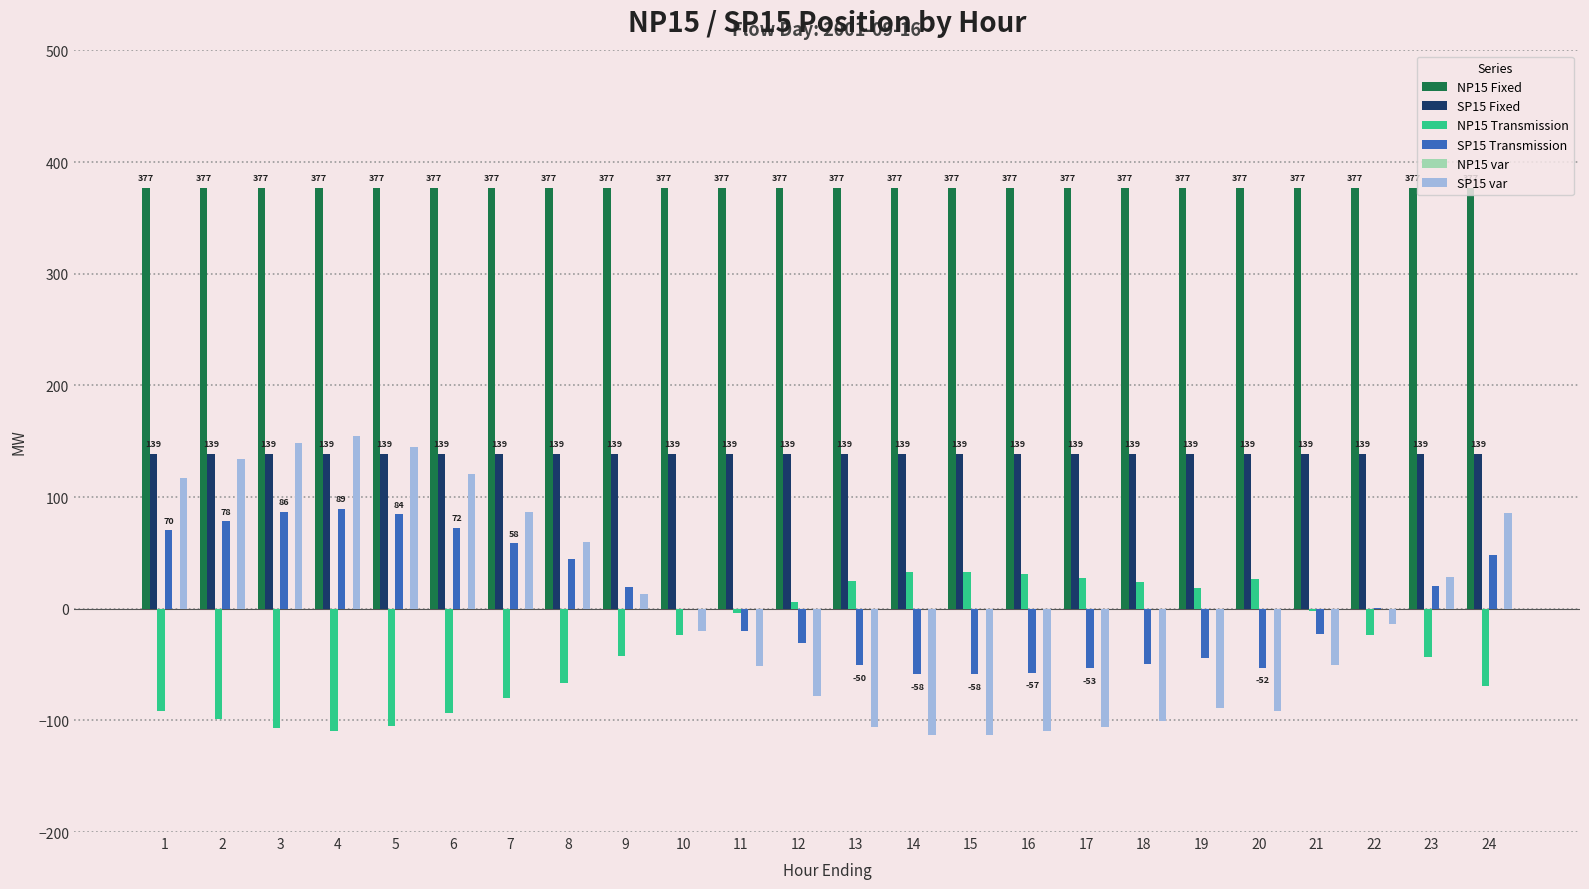

What is the difference between the SP15 var values at 5 and 3?

3.1